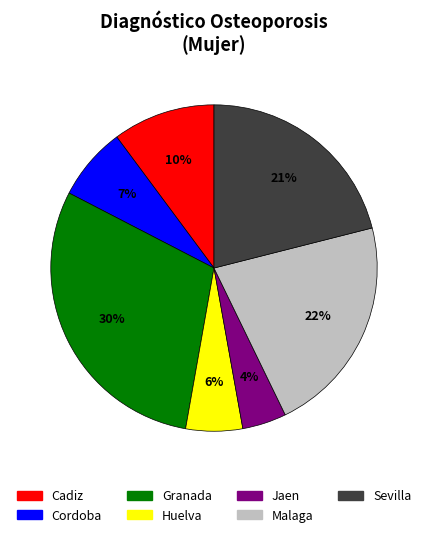

What is the ratio of the value at Granada to the value at Malaga?

1.4